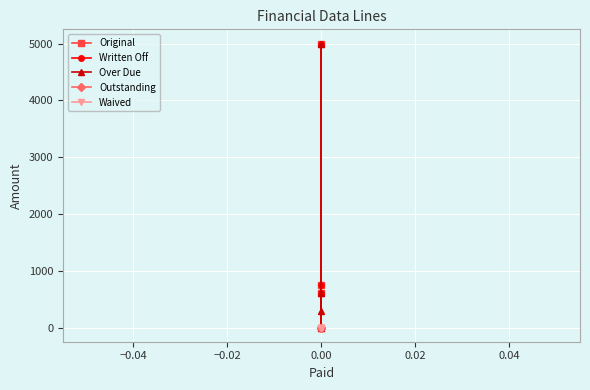

What is the value of the Over Due point at the 3rd from the left?

600.0